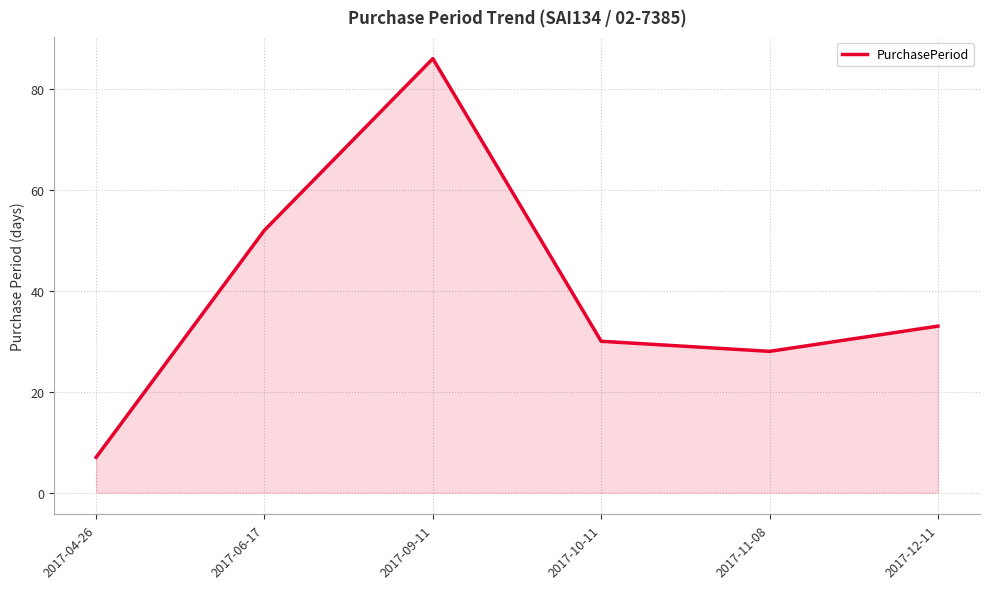

What is the difference between the maximum and second lowest values?

58